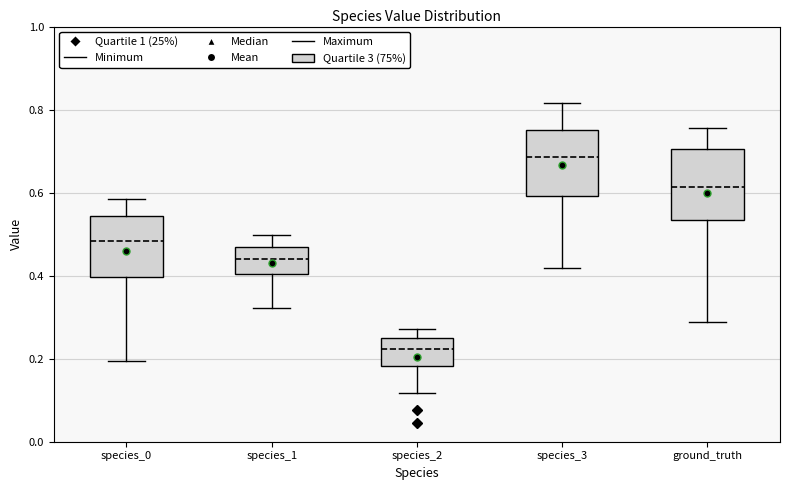

Reading left to right, read every box against the y-axis: the position of its median line, the range the box covers, and the ends of its whiskers. The values are not printed on the chart, so give them approximately, as read against the axis.

species_0: median 0.48, box 0.40 to 0.54, whiskers 0.20 to 0.58
species_1: median 0.44, box 0.40 to 0.46, whiskers 0.32 to 0.50
species_2: median 0.22, box 0.18 to 0.26, whiskers 0.12 to 0.28
species_3: median 0.68, box 0.60 to 0.76, whiskers 0.42 to 0.82
ground_truth: median 0.62, box 0.54 to 0.70, whiskers 0.28 to 0.76